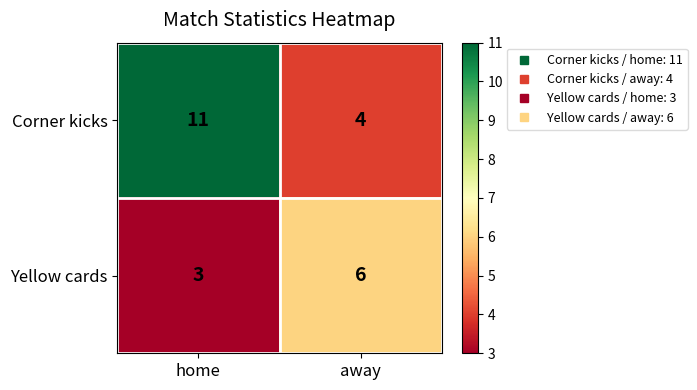

Reading left to right, list all the values displayed in this chart.

Corner kicks: home=11	away=4
Yellow cards: home=3	away=6